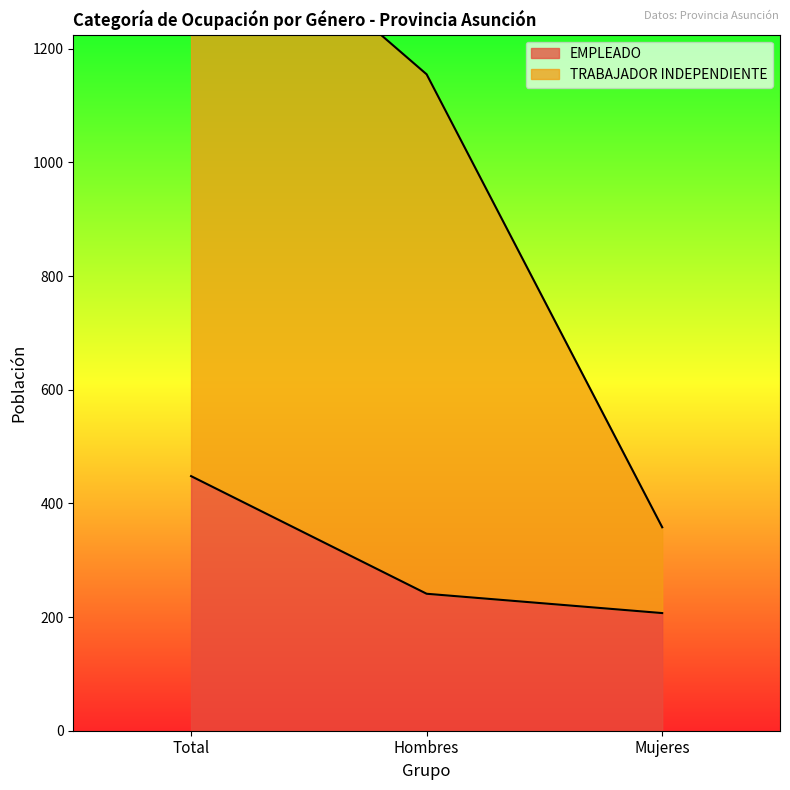

List the labels in order of EMPLEADO value, largest first.

Total, Hombres, Mujeres